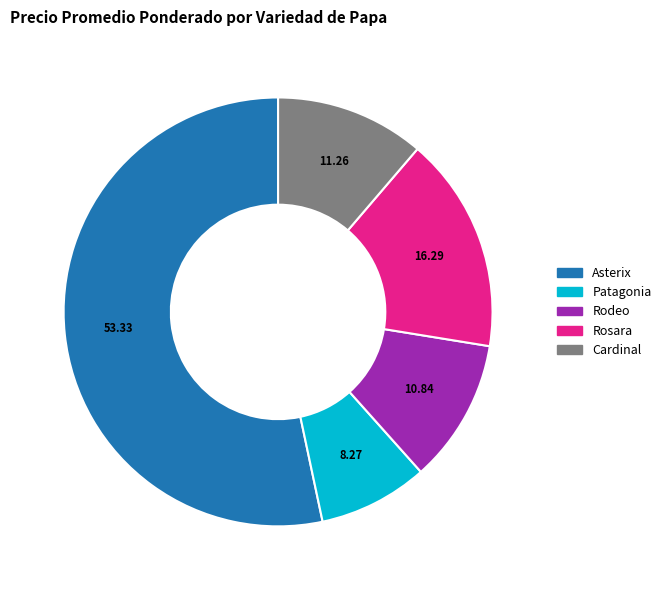

Does any single category account for the majority?

Yes